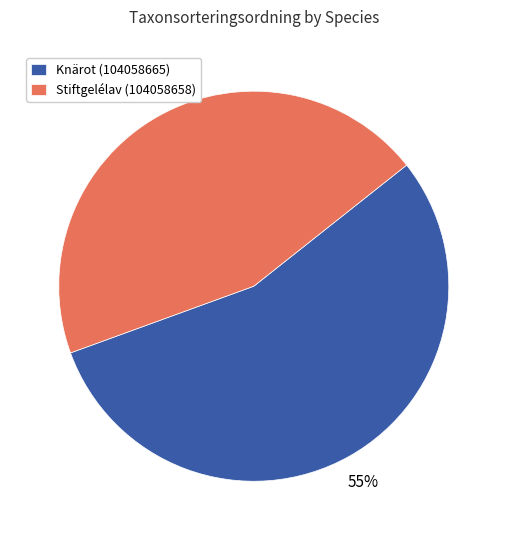

To the nearest percent, what is the difference between the Stiftgelélav (104058658) and Knärot (104058665) slice percentages?

10%